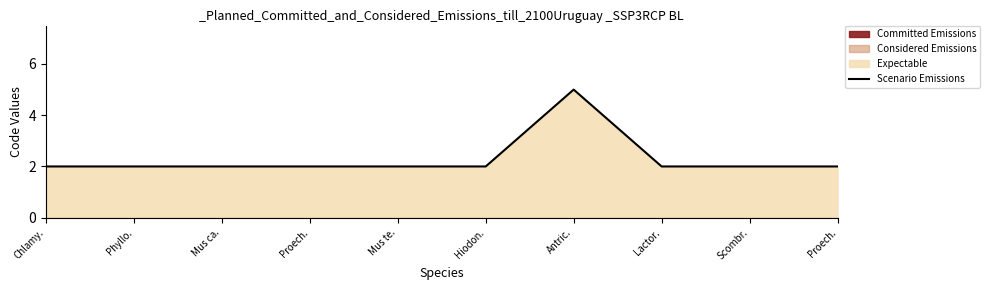

How many data points are above 2?

1